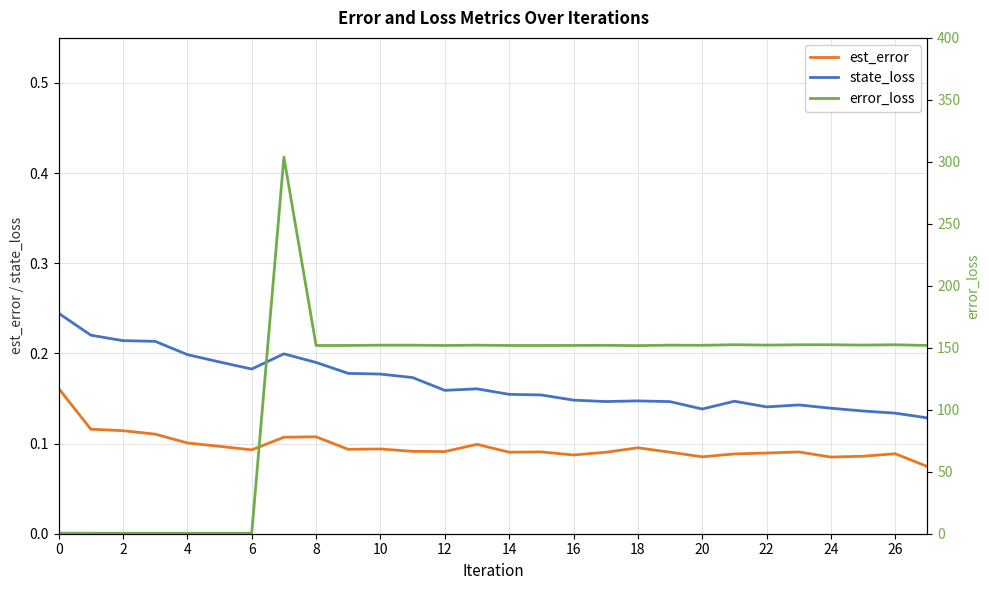

True or false: state_loss and est_error cross at least once.

False